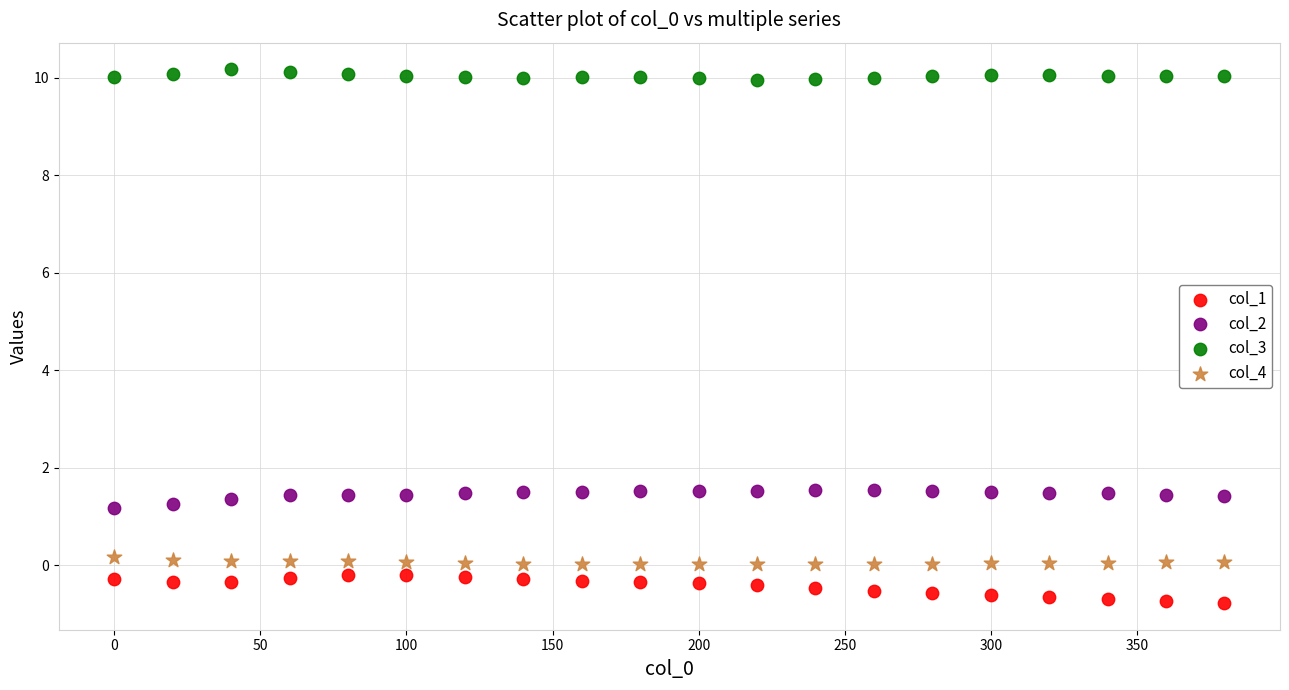

Across all data points, what is the range of Y values (max minus min)?

10.9